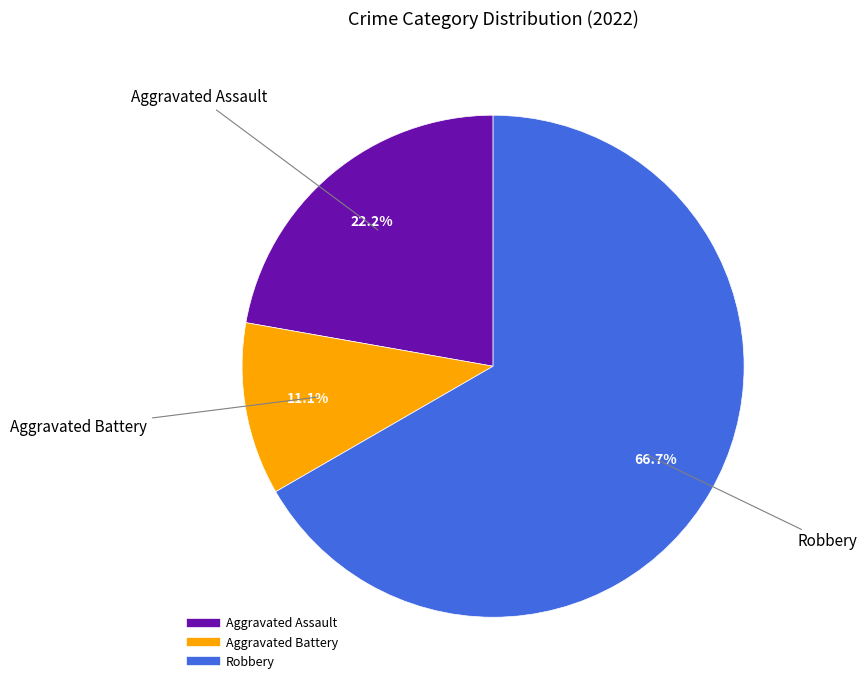

What is the total percentage of Aggravated Assault and Robbery?

88.9%